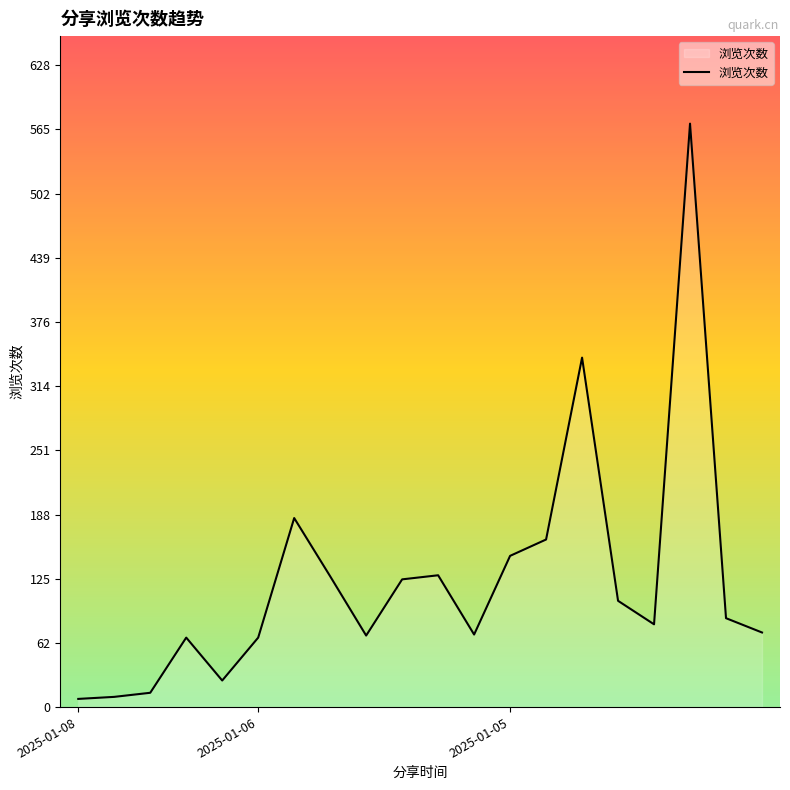

What is the maximum value shown in the chart?

571